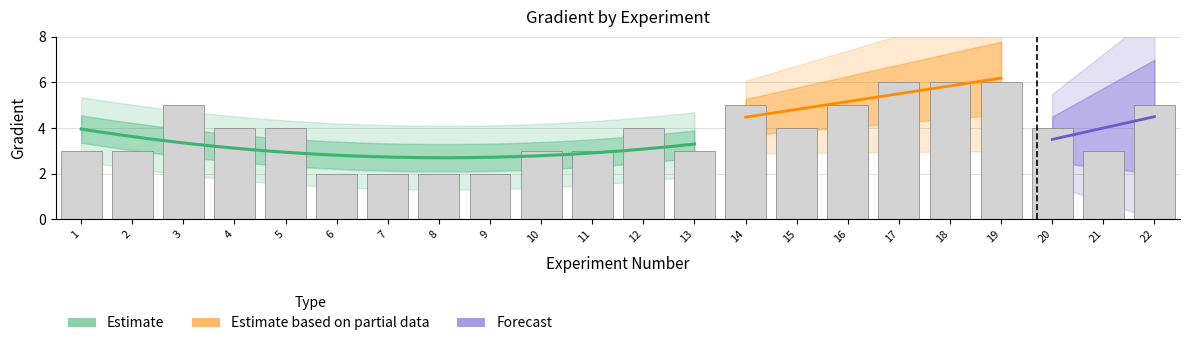

True or false: the data shows 3 at 11.

True